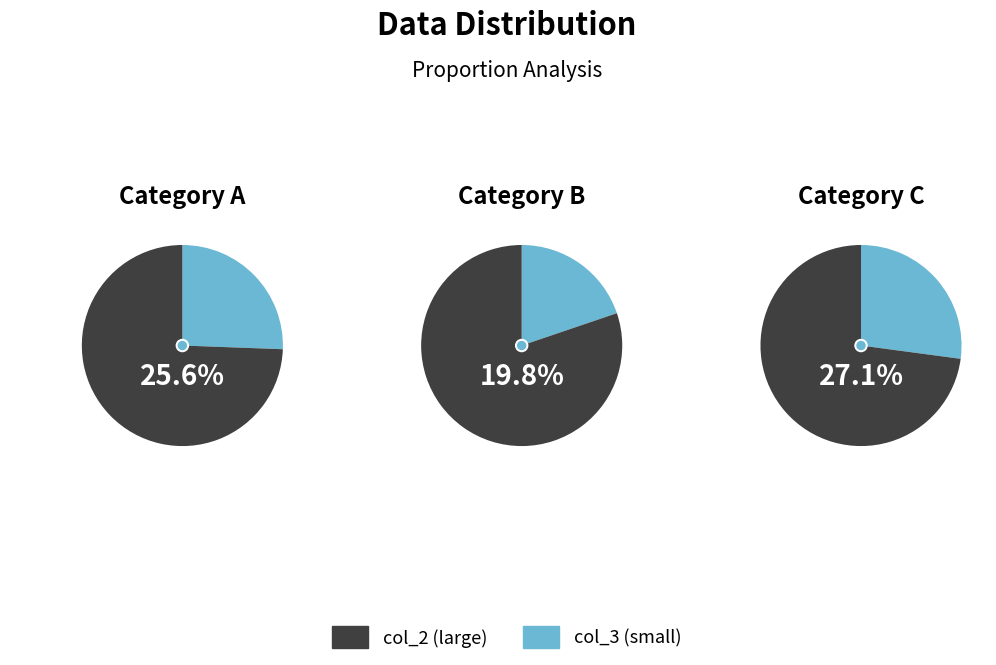

Between 2 and 0, which is larger?

2